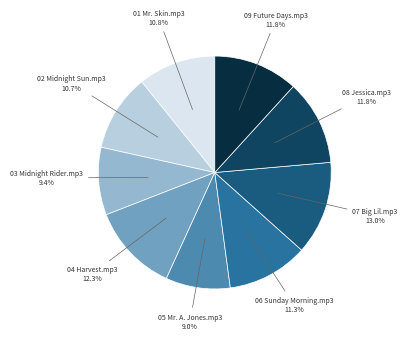

To the nearest percent, what is the average slice percentage?

11%